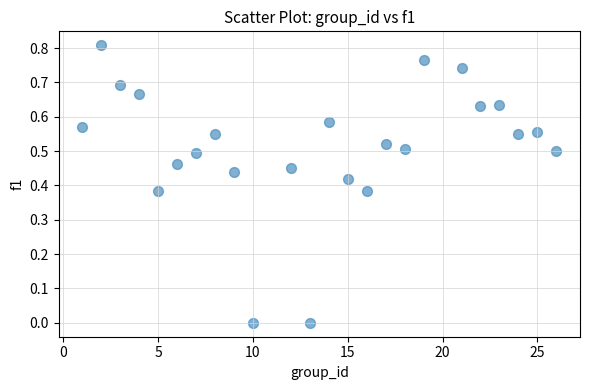

How many points are shown in the scatter plot?

24